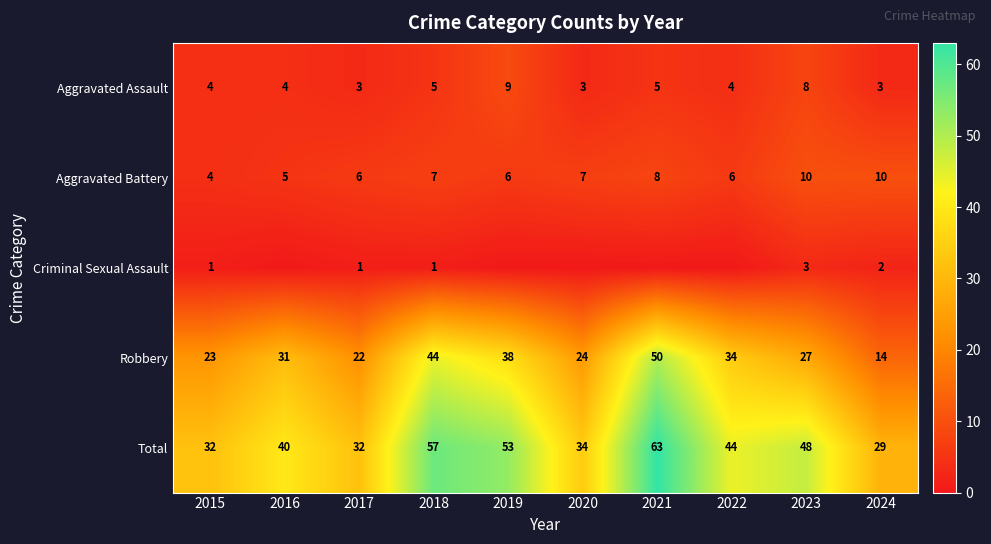

What is the difference between the maximum and minimum values in the Aggravated Assault series?

6